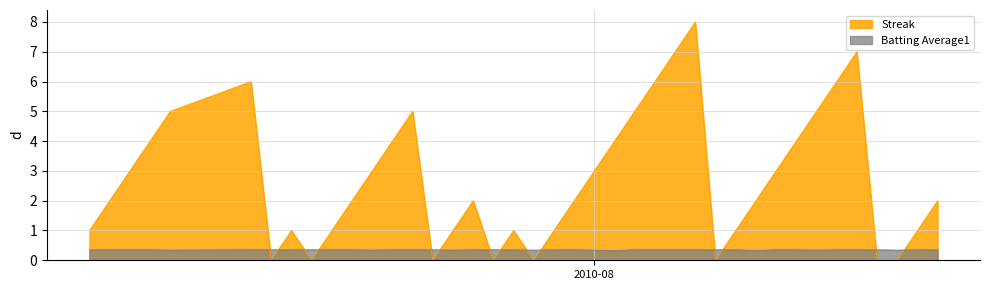

Reading left to right, list all the values displayed in this chart.

Streak: 1.0	2.0	3.0	4.0	5.0	6.0	0.0	1.0	0.0	1.0	2.0	3.0	4.0	5.0	0.0	1.0	2.0	0.0	1.0	0.0	1.0	2.0	3.0	4.0	5.0	6.0	7.0	8.0	0.0	1.0	2.0	3.0	4.0	5.0	6.0	7.0	0.0	0.0	1.0	2.0
Batting Average1: 0.4	0.4	0.4	0.4	0.3	0.4	0.4	0.4	0.4	0.4	0.4	0.3	0.4	0.4	0.4	0.3	0.4	0.4	0.4	0.3	0.4	0.4	0.3	0.3	0.4	0.4	0.4	0.4	0.4	0.4	0.3	0.4	0.4	0.3	0.4	0.4	0.4	0.3	0.4	0.4